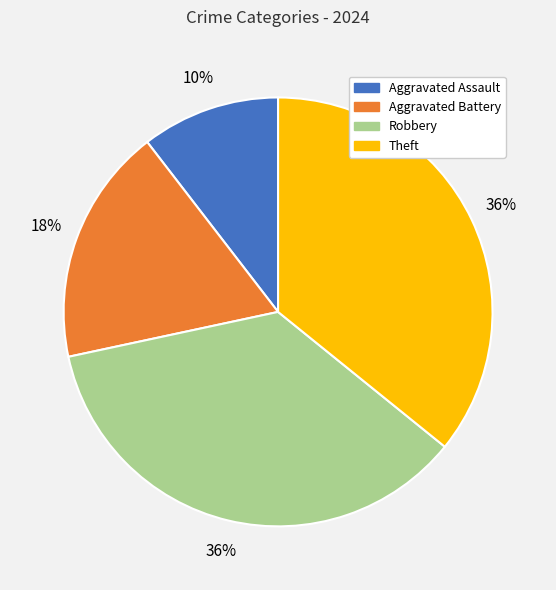

Is there any slice that represents more than half of the pie?

No